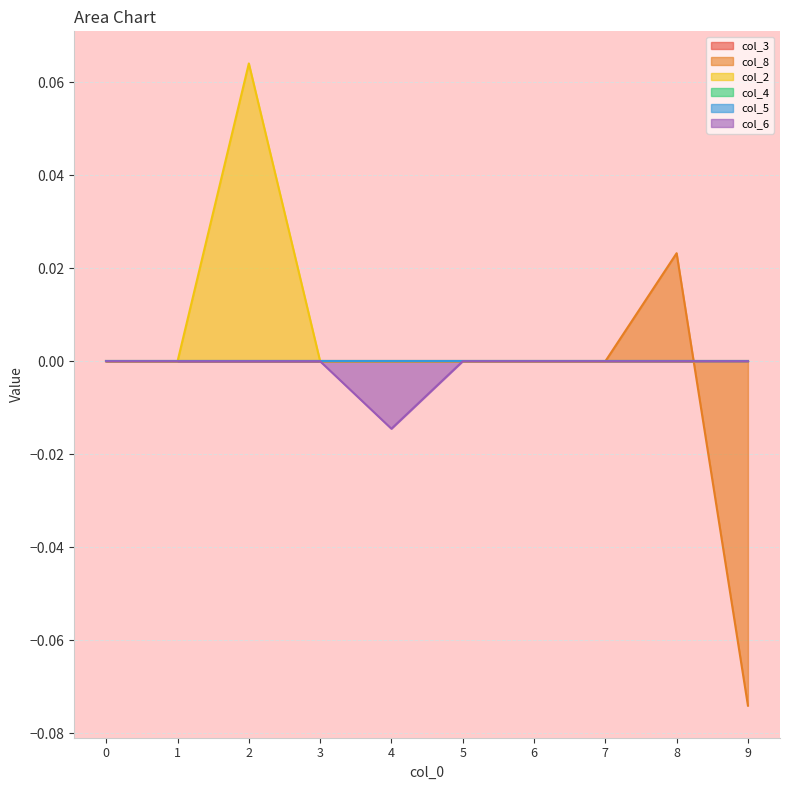

At which category does col_8 reach its first local peak?

8